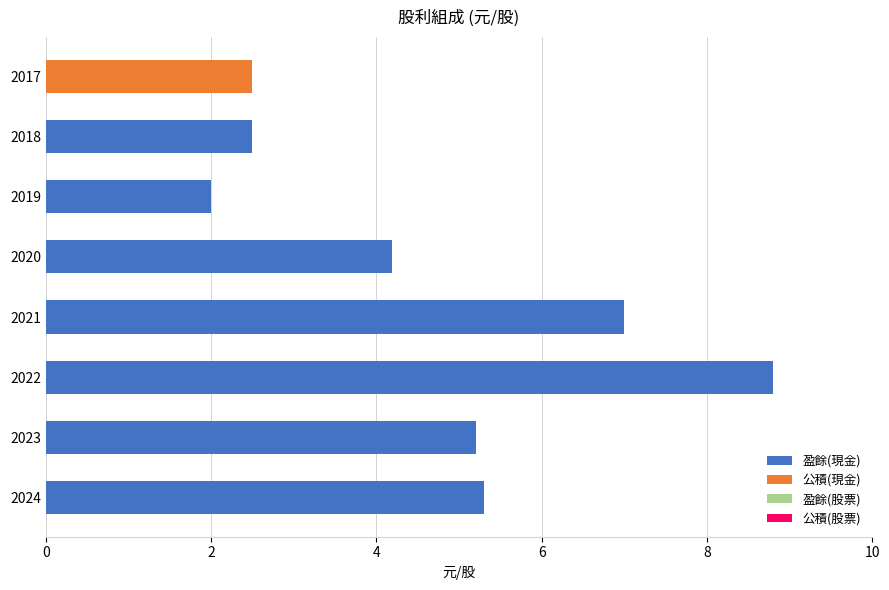

What is the highest value of the 盈餘(現金) series?

8.8